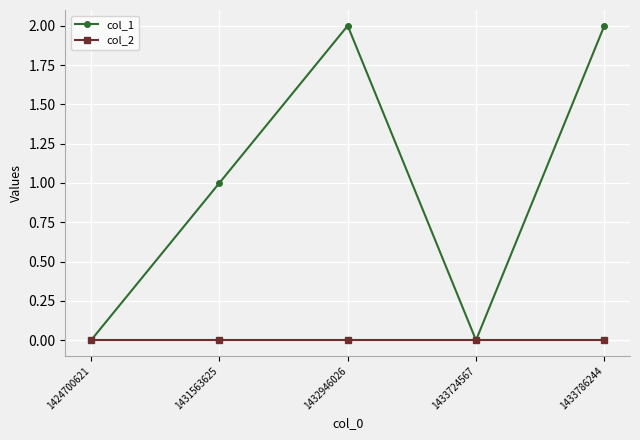

Which series has the largest total across all categories?

col_1